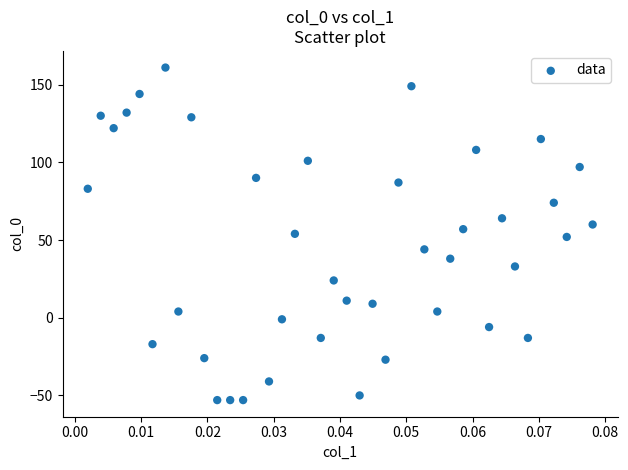

What is the range of Y values (max minus min)?

214